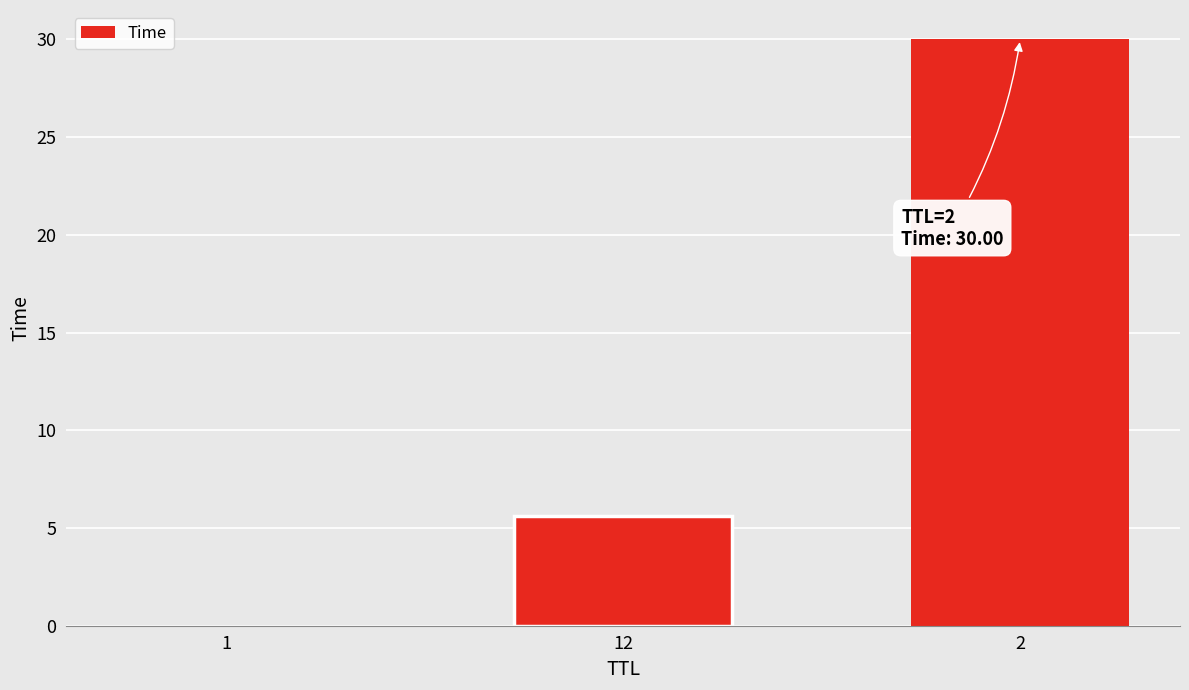

What is the sum of all values?

35.6